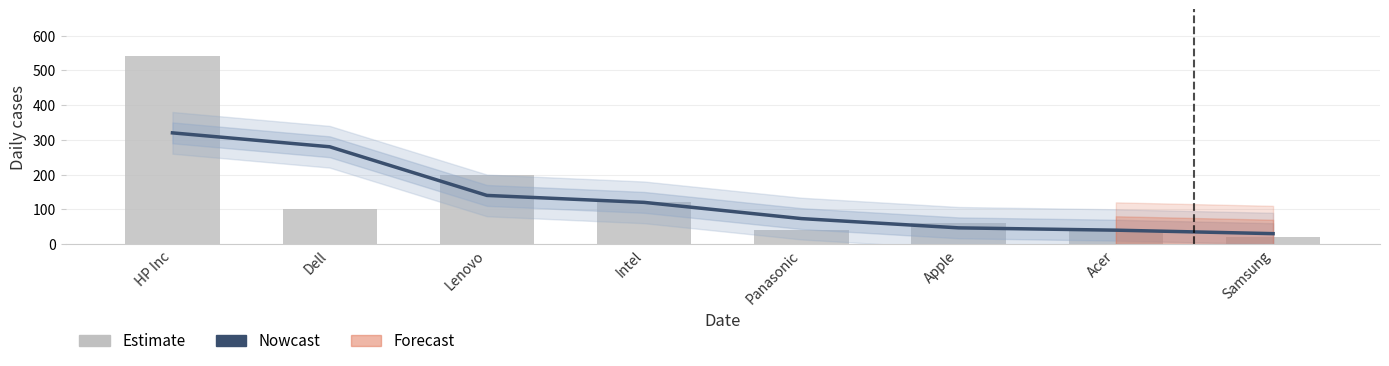

What is the spread (max minus min) of values at HP Inc?

220.0